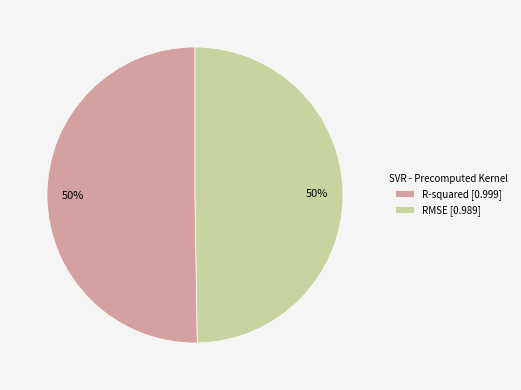

To the nearest percent, what is the combined percentage of R-squared and RMSE?

100%